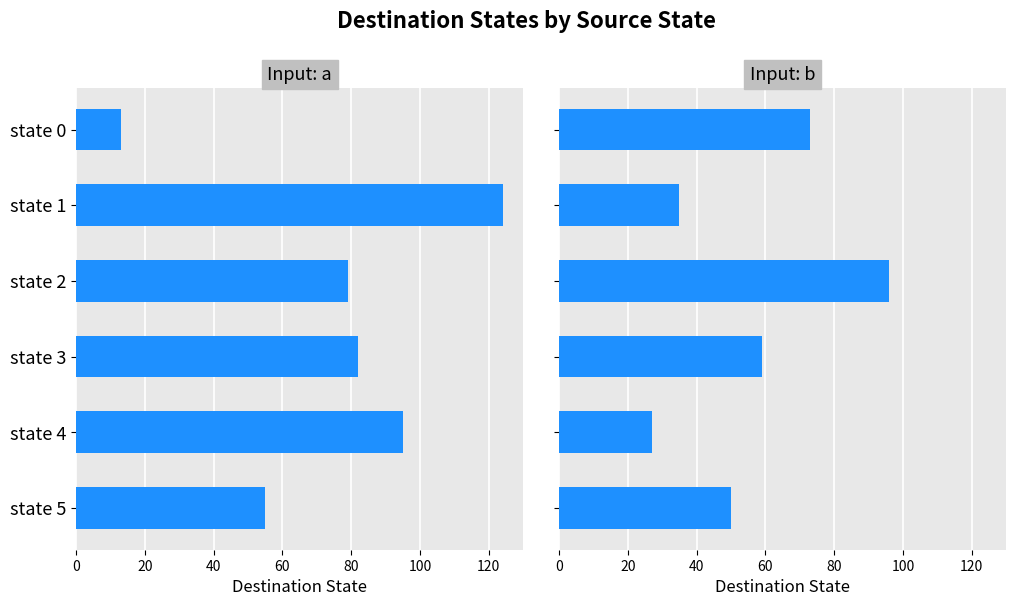

What is the value of the input_b_dest bar at the 5th from the left?

27